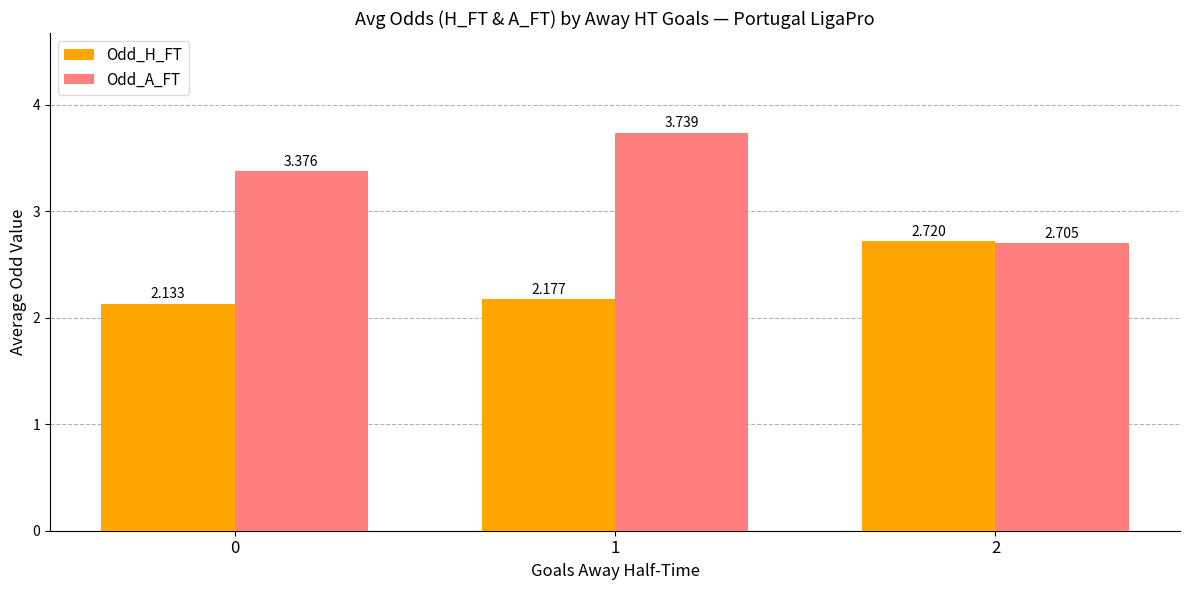

Which series changed the most between 0 and 1?

Odd_A_FT